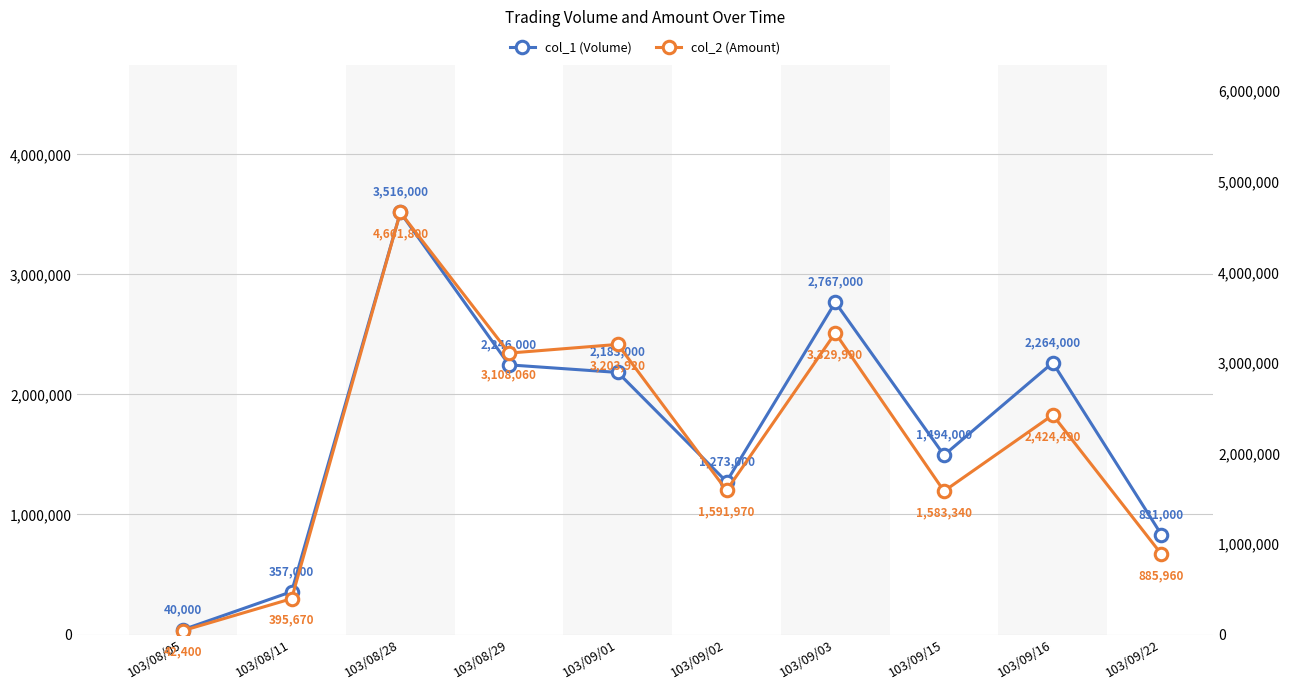

What position from the left is 103/09/03?

7